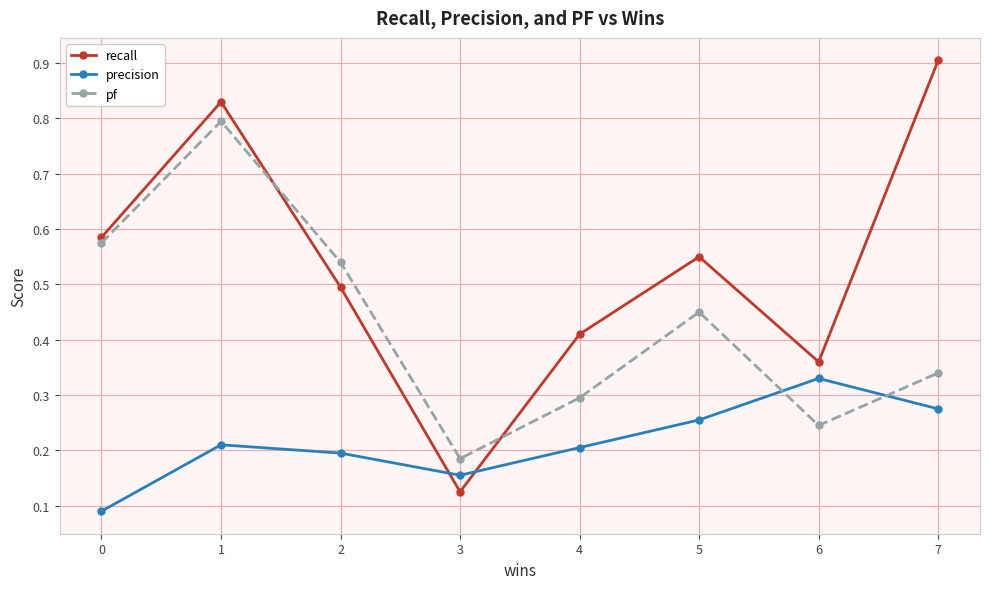

Rank the categories by recall value from highest to lowest.

7, 1, 0, 5, 2, 4, 6, 3